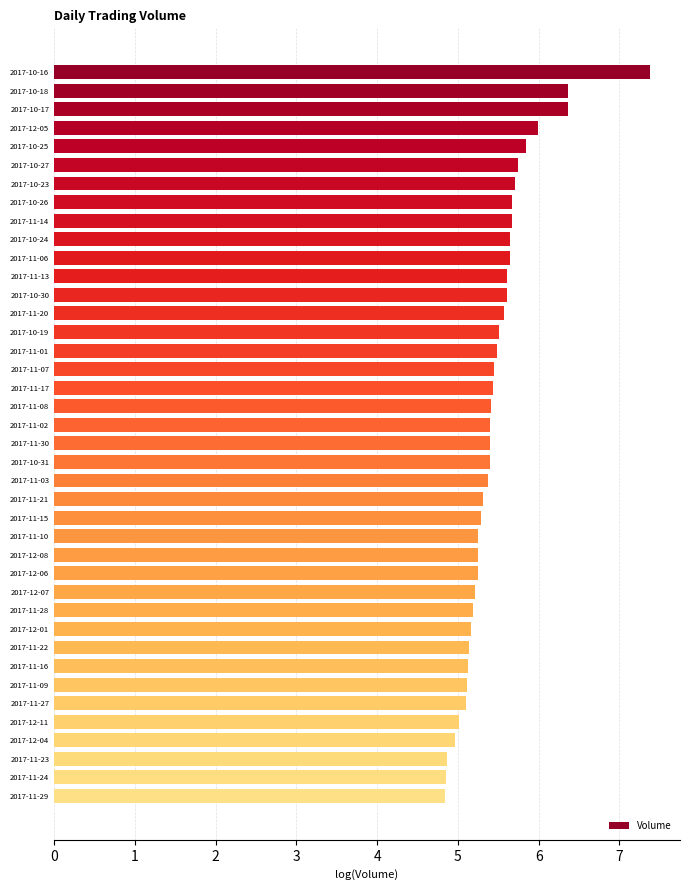

How many bars are there in total?

40